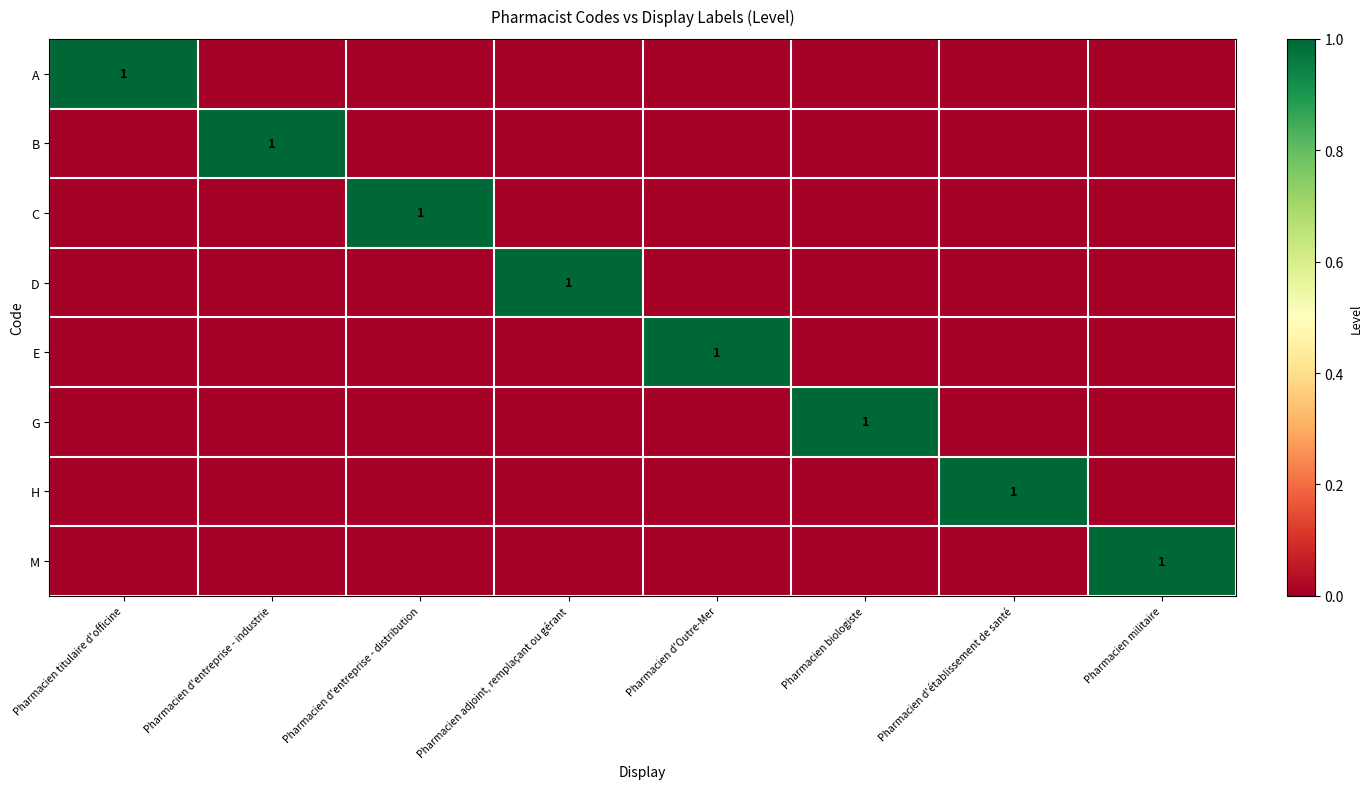

At how many categories does at least one series exceed 0?

8